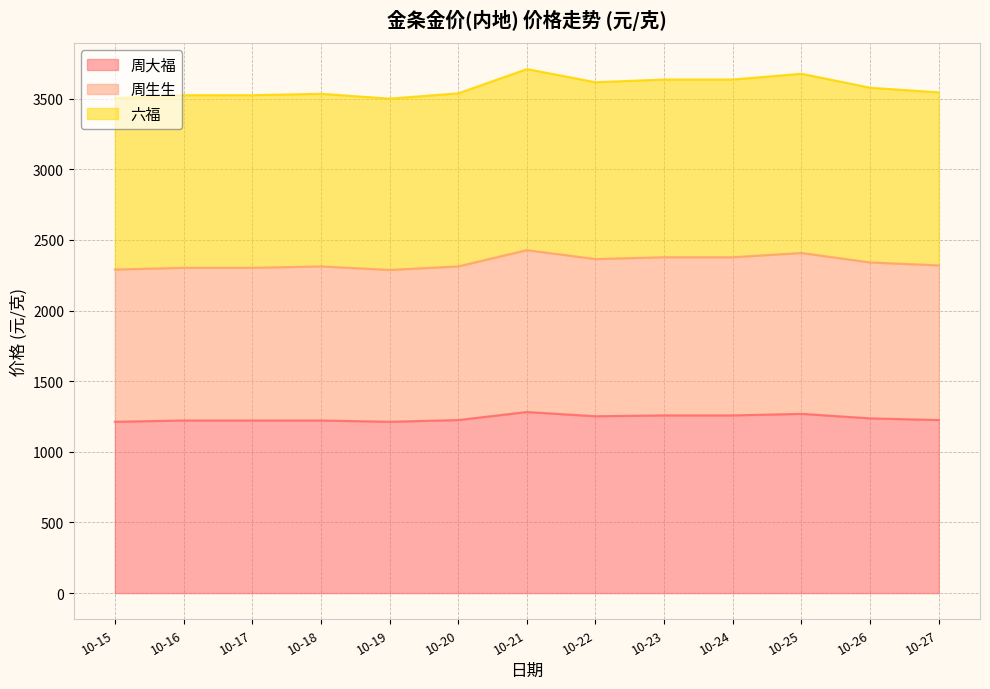

How many values in the 六福 series are below 3545?

6